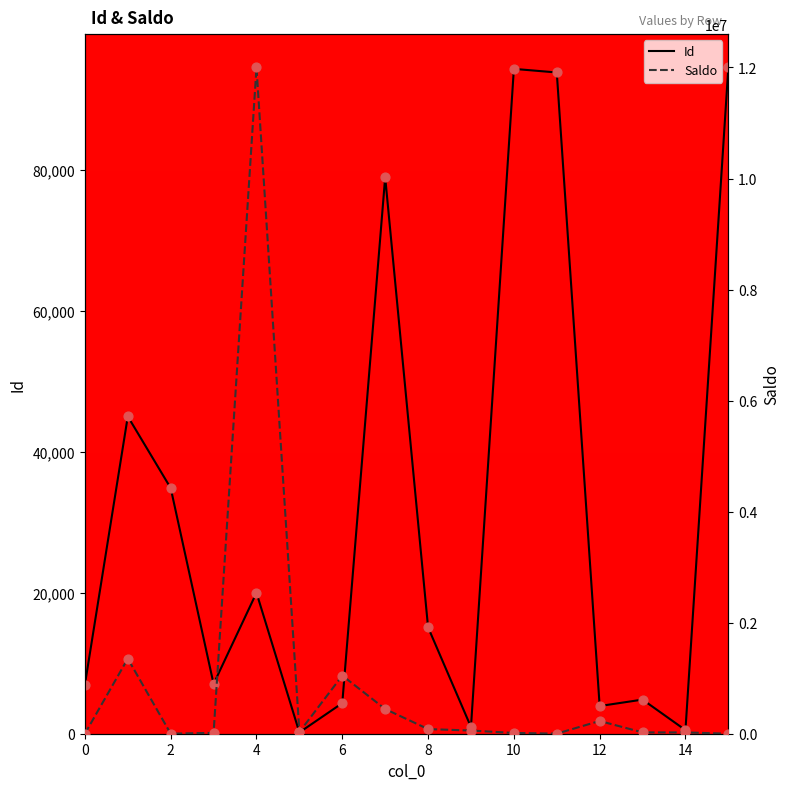

Which series has the largest total across all categories?

Saldo